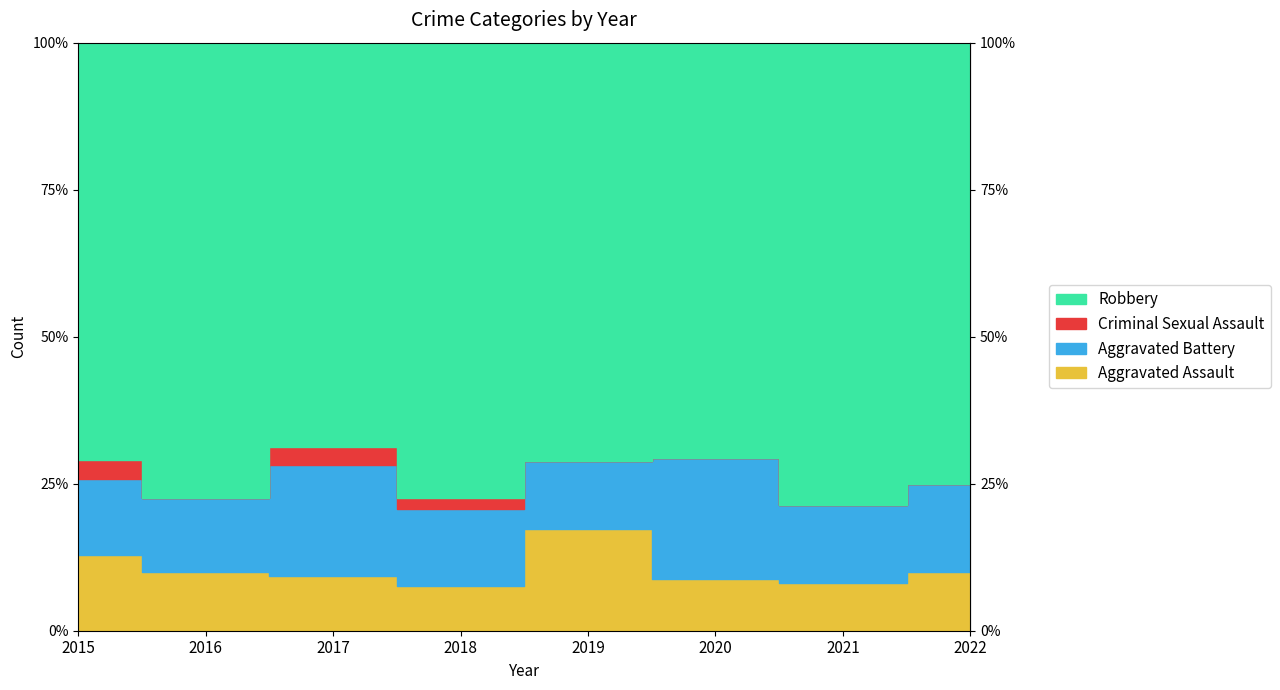

Reading left to right, list all the values displayed in this chart.

Aggravated Assault: 4	4	3	4	9	3	5	4
Aggravated Battery: 4	5	6	7	6	7	8	6
Criminal Sexual Assault: 1	0	1	1	0	0	0	0
Robbery: 22	31	22	41	37	24	48	30